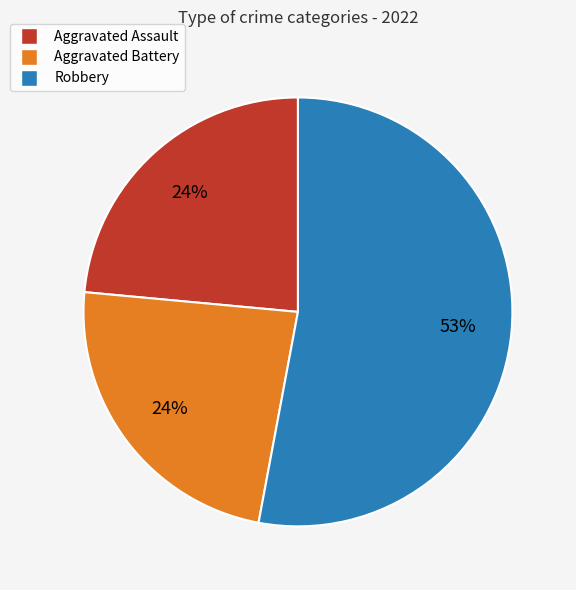

Is Robbery the majority of the pie?

Yes